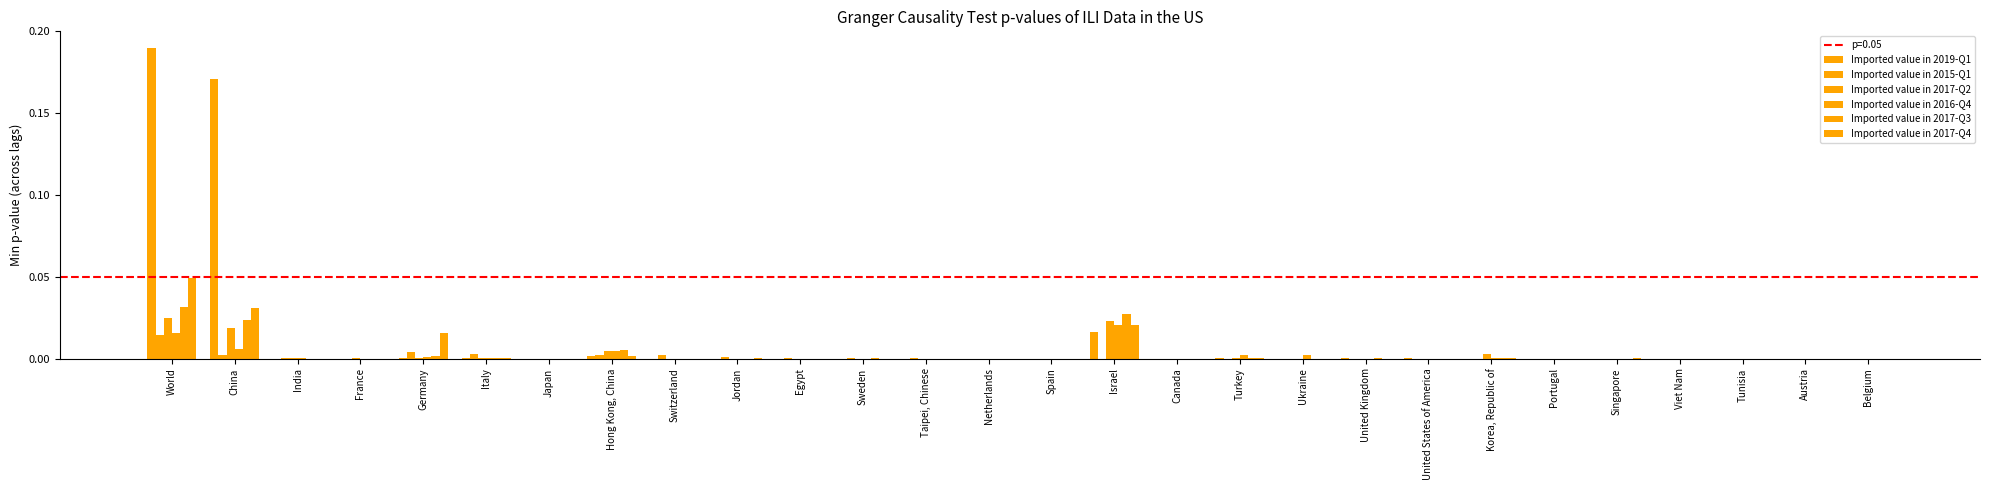

Reading left to right, what are all the values shown in this chart?

Imported value in 2019-Q1: World=0.2	China=0.2	India=0.0	France=0.0	Germany=0.0	Italy=0.0	Japan=0.0	Hong Kong, China=0.0	Switzerland=0.0	Jordan=0.0	Egypt=0.0	Sweden=0.0	Taipei, Chinese=0.0	Netherlands=0.0	Spain=0.0	Israel=0.0	Canada=0.0	Turkey=0.0	Ukraine=0.0	United Kingdom=0.0	United States of America=0.0	Korea, Republic of=0.0	Portugal=0.0	Singapore=0.0	Viet Nam=0.0	Tunisia=0.0	Austria=0.0	Belgium=0.0
Imported value in 2015-Q1: World=0.0	China=0.0	India=0.0	France=0.0	Germany=0.0	Italy=0.0	Japan=0.0	Hong Kong, China=0.0	Switzerland=0.0	Jordan=0.0	Egypt=0.0	Sweden=0.0	Taipei, Chinese=0.0	Netherlands=0.0	Spain=0.0	Israel=0.0	Canada=0.0	Turkey=0.0	Ukraine=0.0	United Kingdom=0.0	United States of America=0.0	Korea, Republic of=0.0	Portugal=0.0	Singapore=0.0	Viet Nam=0.0	Tunisia=0.0	Austria=0.0	Belgium=0.0
Imported value in 2017-Q2: World=0.0	China=0.0	India=0.0	France=0.0	Germany=0.0	Italy=0.0	Japan=0.0	Hong Kong, China=0.0	Switzerland=0.0	Jordan=0.0	Egypt=0.0	Sweden=0.0	Taipei, Chinese=0.0	Netherlands=0.0	Spain=0.0	Israel=0.0	Canada=0.0	Turkey=0.0	Ukraine=0.0	United Kingdom=0.0	United States of America=0.0	Korea, Republic of=0.0	Portugal=0.0	Singapore=0.0	Viet Nam=0.0	Tunisia=0.0	Austria=0.0	Belgium=0.0
Imported value in 2016-Q4: World=0.0	China=0.0	India=0.0	France=0.0	Germany=0.0	Italy=0.0	Japan=0.0	Hong Kong, China=0.0	Switzerland=0.0	Jordan=0.0	Egypt=0.0	Sweden=0.0	Taipei, Chinese=0.0	Netherlands=0.0	Spain=0.0	Israel=0.0	Canada=0.0	Turkey=0.0	Ukraine=0.0	United Kingdom=0.0	United States of America=0.0	Korea, Republic of=0.0	Portugal=0.0	Singapore=0.0	Viet Nam=0.0	Tunisia=0.0	Austria=0.0	Belgium=0.0
Imported value in 2017-Q3: World=0.0	China=0.0	India=0.0	France=0.0	Germany=0.0	Italy=0.0	Japan=0.0	Hong Kong, China=0.0	Switzerland=0.0	Jordan=0.0	Egypt=0.0	Sweden=0.0	Taipei, Chinese=0.0	Netherlands=0.0	Spain=0.0	Israel=0.0	Canada=0.0	Turkey=0.0	Ukraine=0.0	United Kingdom=0.0	United States of America=0.0	Korea, Republic of=0.0	Portugal=0.0	Singapore=0.0	Viet Nam=0.0	Tunisia=0.0	Austria=0.0	Belgium=0.0
Imported value in 2017-Q4: World=0.0	China=0.0	India=0.0	France=0.0	Germany=0.0	Italy=0.0	Japan=0.0	Hong Kong, China=0.0	Switzerland=0.0	Jordan=0.0	Egypt=0.0	Sweden=0.0	Taipei, Chinese=0.0	Netherlands=0.0	Spain=0.0	Israel=0.0	Canada=0.0	Turkey=0.0	Ukraine=0.0	United Kingdom=0.0	United States of America=0.0	Korea, Republic of=0.0	Portugal=0.0	Singapore=0.0	Viet Nam=0.0	Tunisia=0.0	Austria=0.0	Belgium=0.0